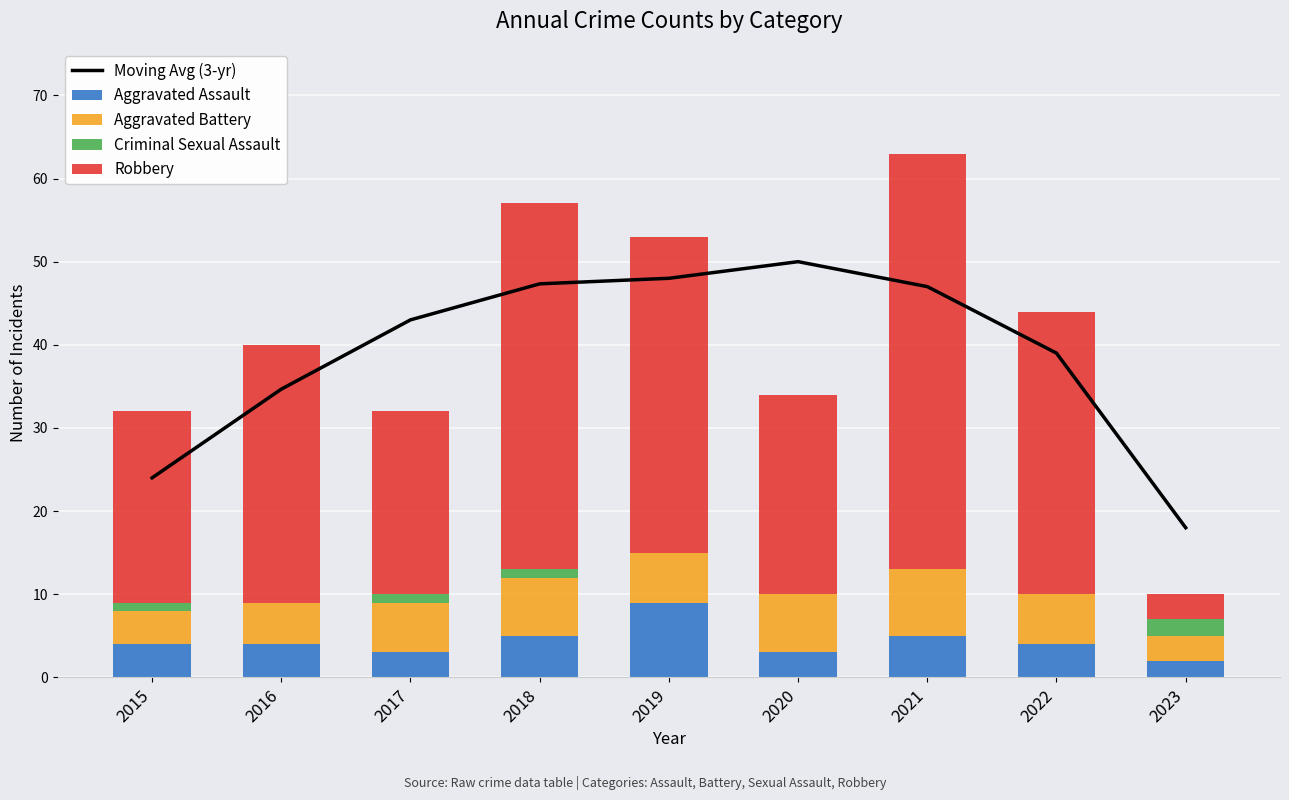

What is the value of the Robbery bar at the 9th from the left?

3.0